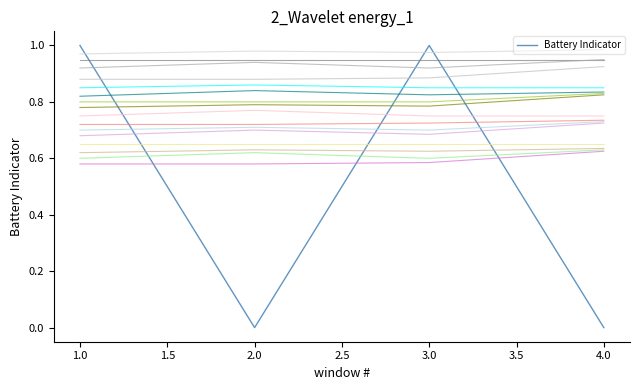

Is it true that Battery Indicator equals -1 at 4.0?

False